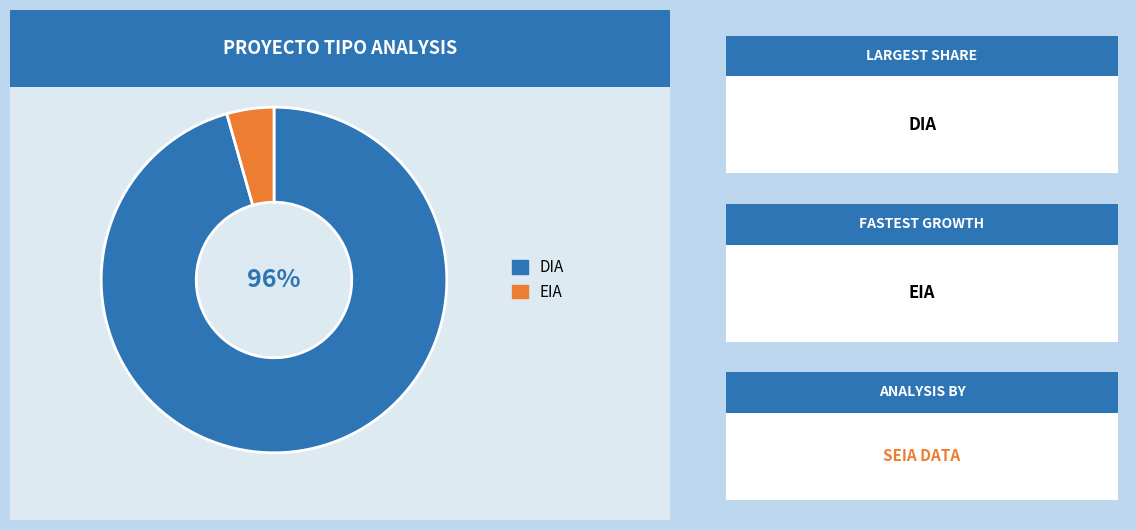

What is the largest slice in the pie chart?

DIA